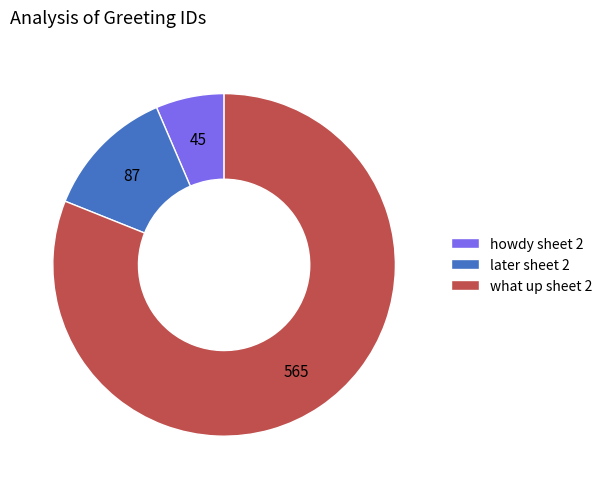

Do howdy sheet 2 and later sheet 2 together represent more than half of the pie?

No